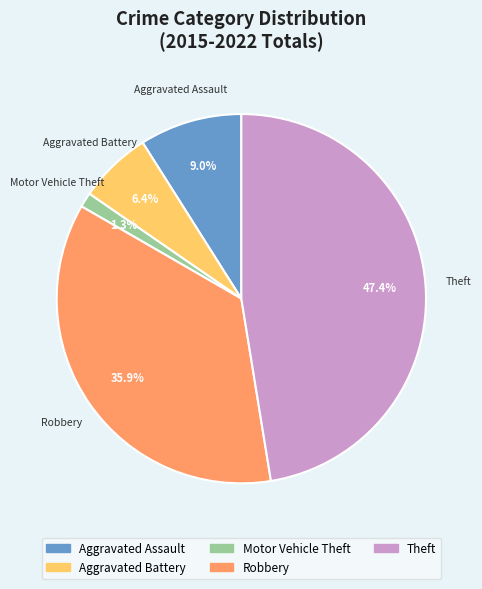

Is there a majority slice in this chart?

No